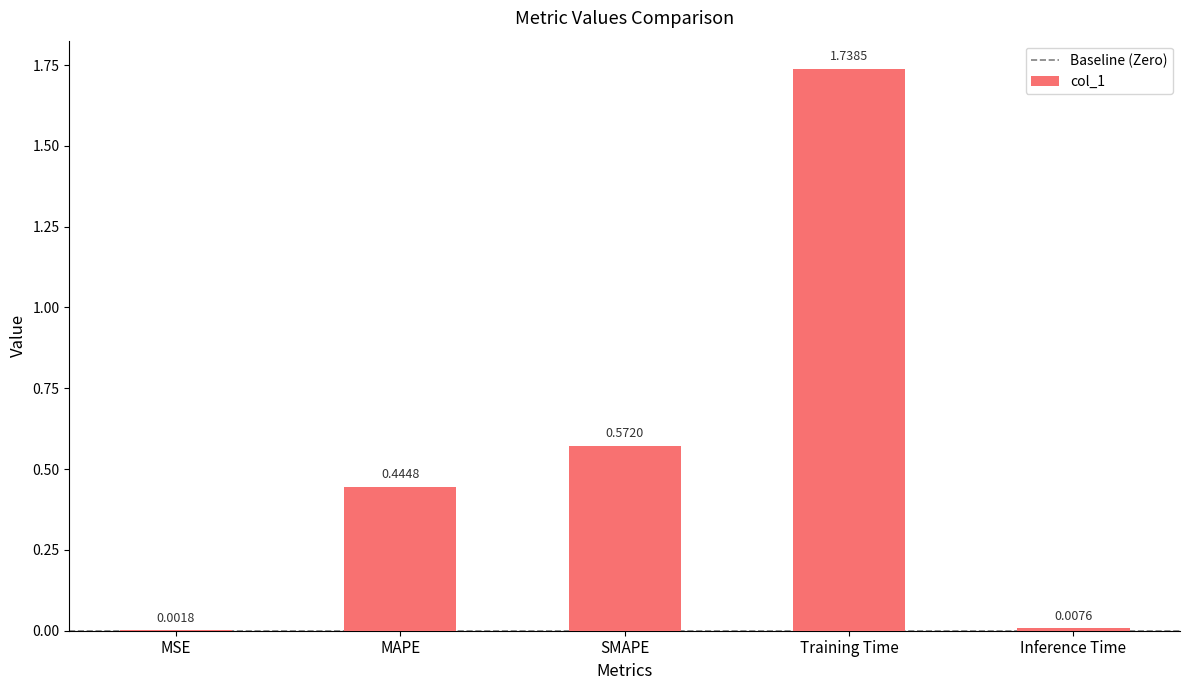

At which category does the chart reach its peak across all series?

Training Time